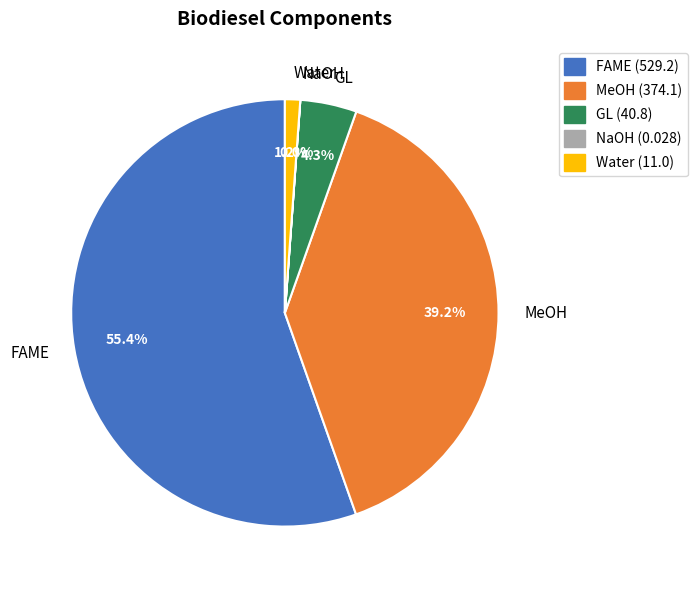

Which slice is the largest?

FAME